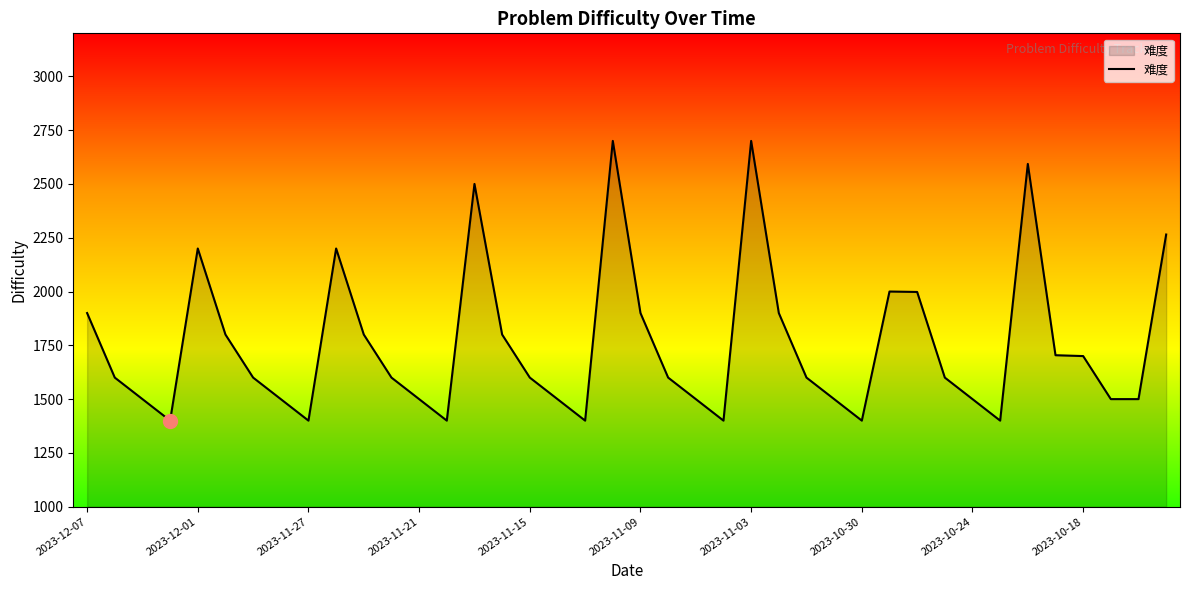

What is the maximum value shown in the chart?

2700